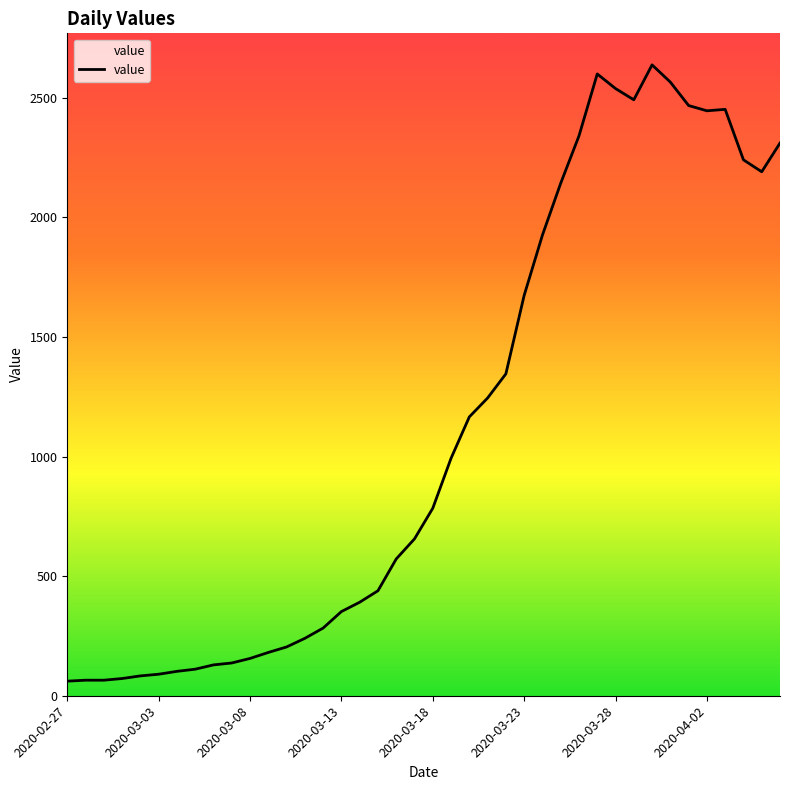

What is the difference between the maximum and minimum values?

2577